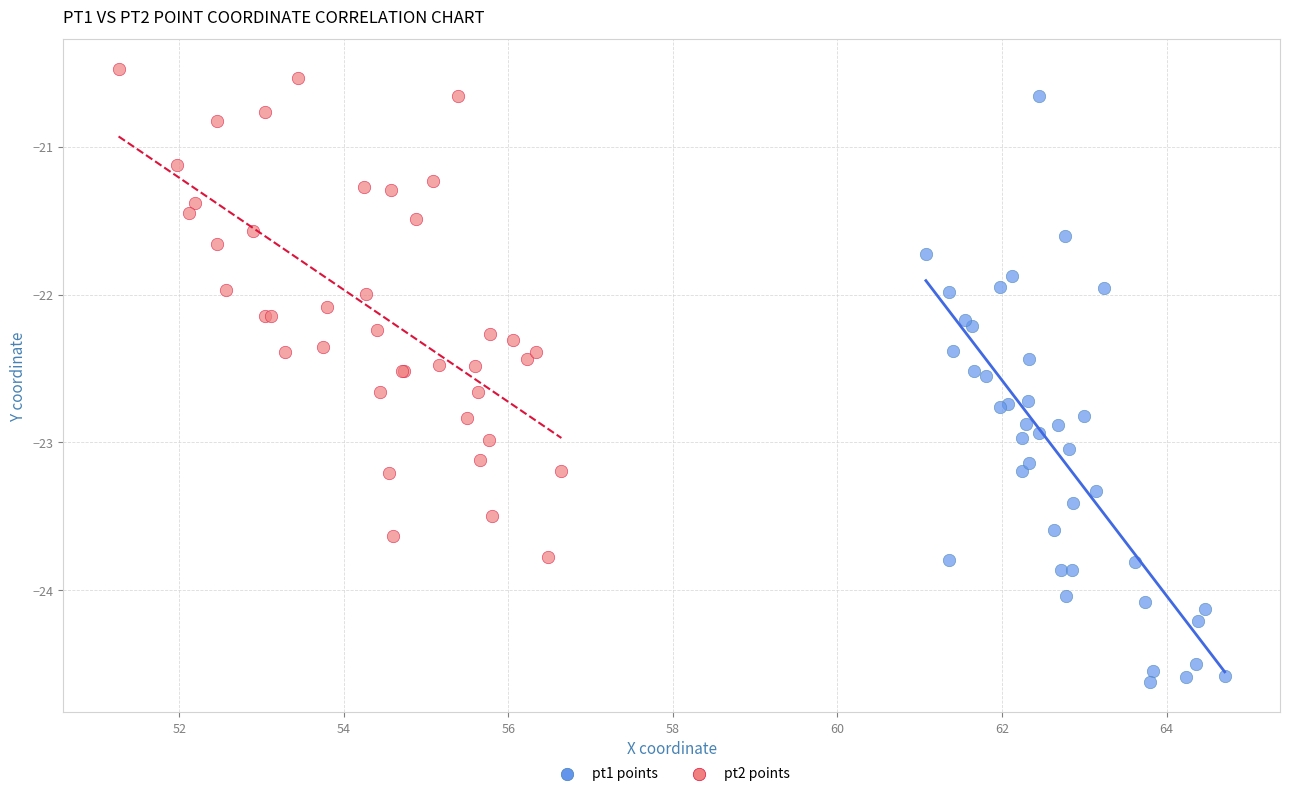

Which series reaches the minimum Y coordinate?

pt1 points